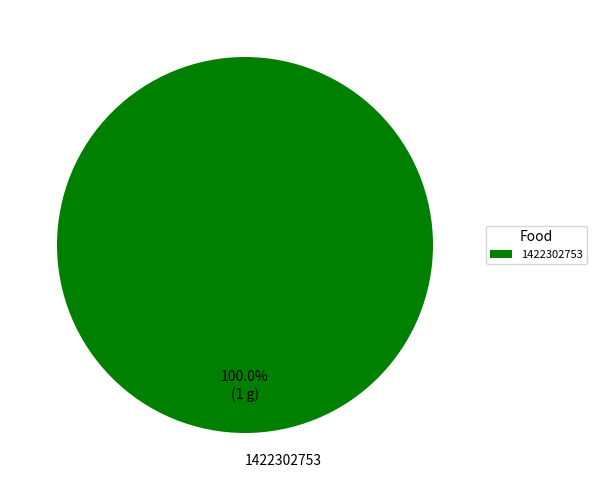

Rank the categories by value from highest to lowest.

1422302753